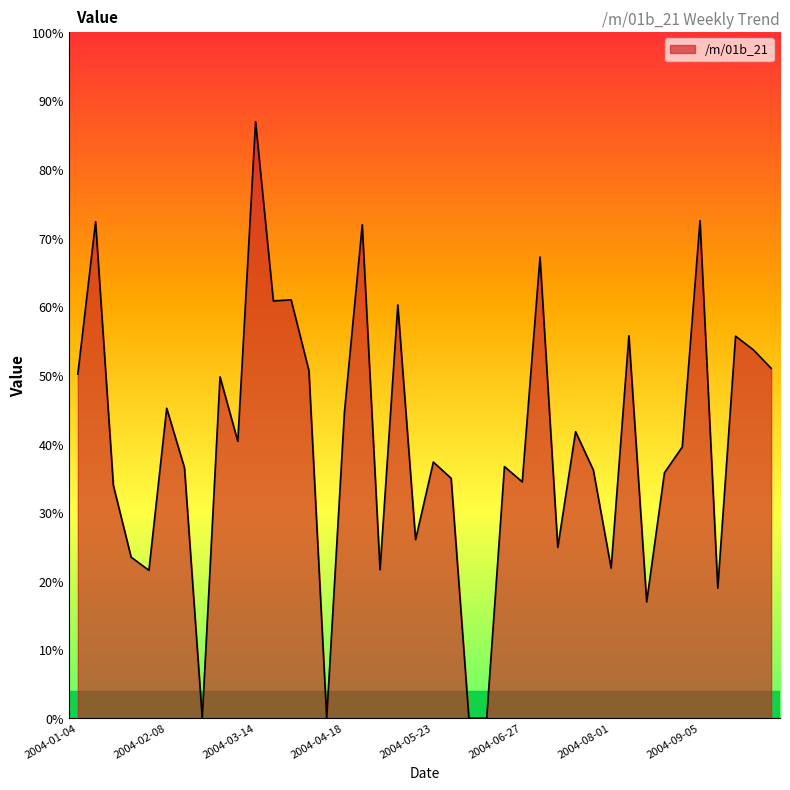

Is this an area chart (filled region under the line)?

Yes